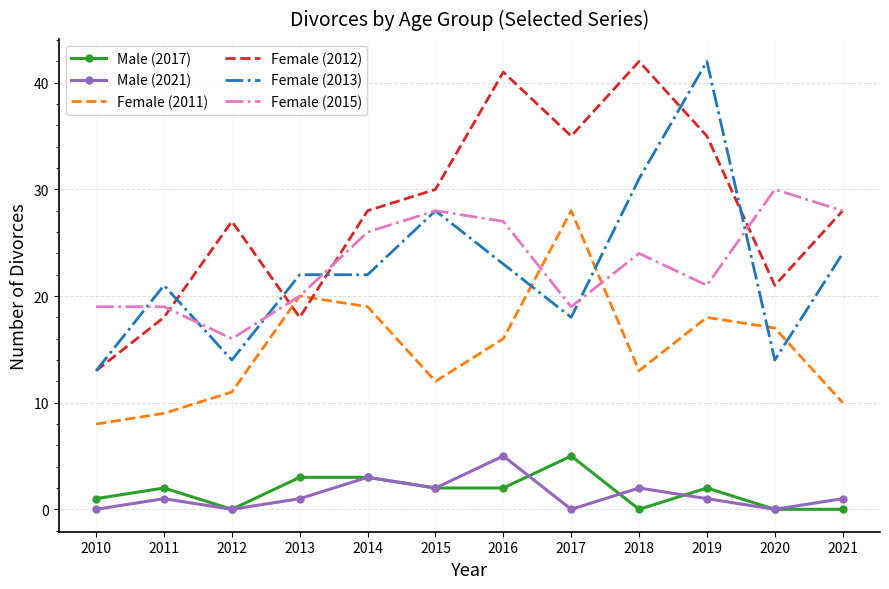

What is the maximum value for Female (2012)?

42